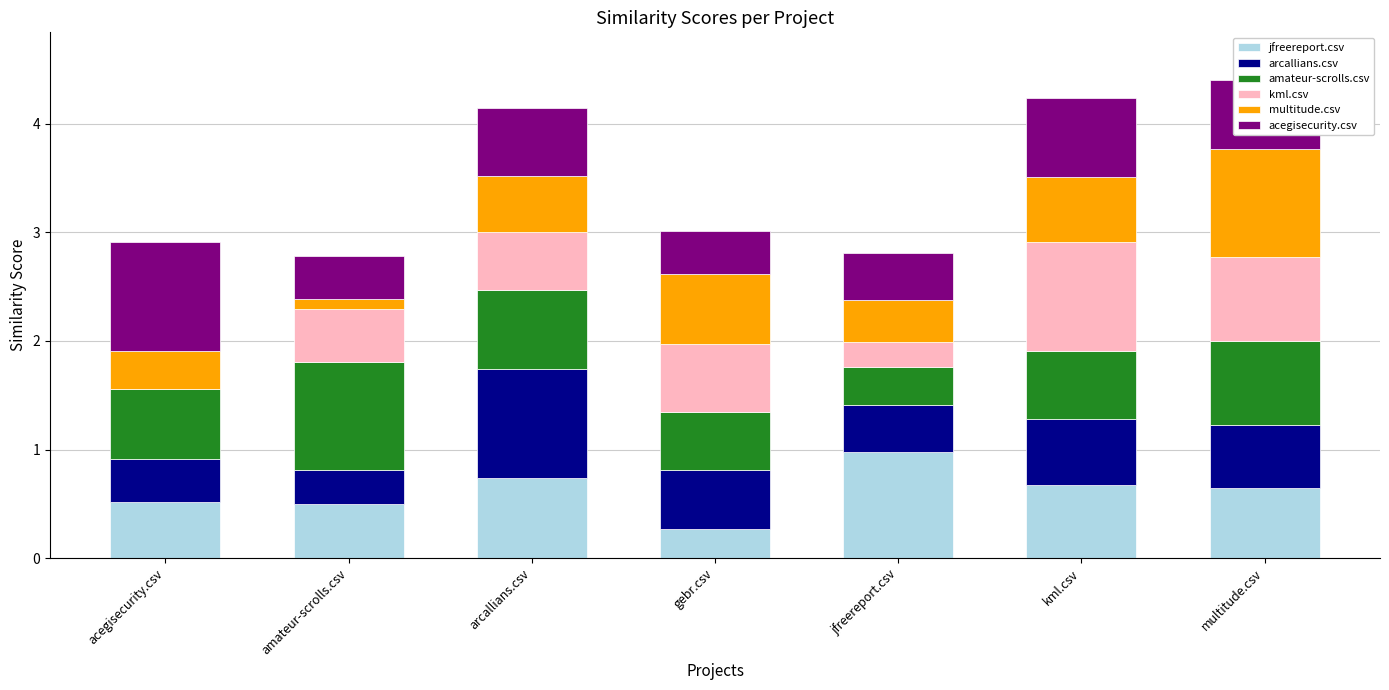

What is the sum of all jfreereport.csv values?

4.3